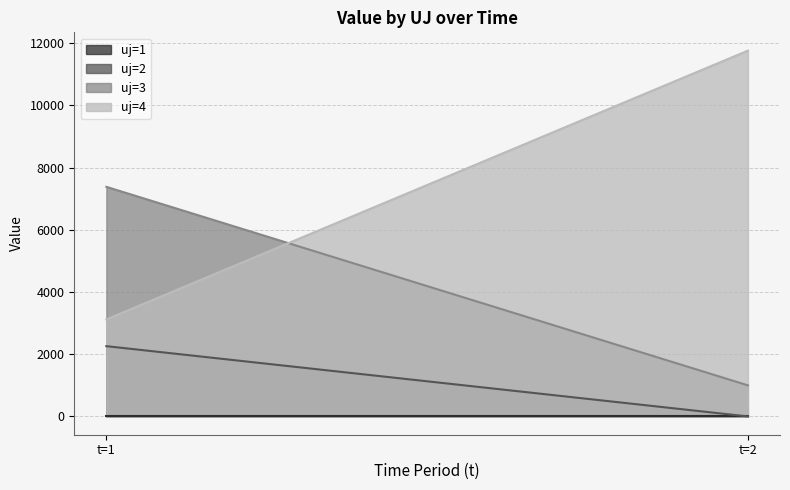

Reading left to right, transcribe all the data shown in this chart.

uj=1 line: 0.0	0.0
uj=2 line: 2258.6	0.0
uj=3 line: 7379.1	999.0
uj=4 line: 3118.2	11756.9